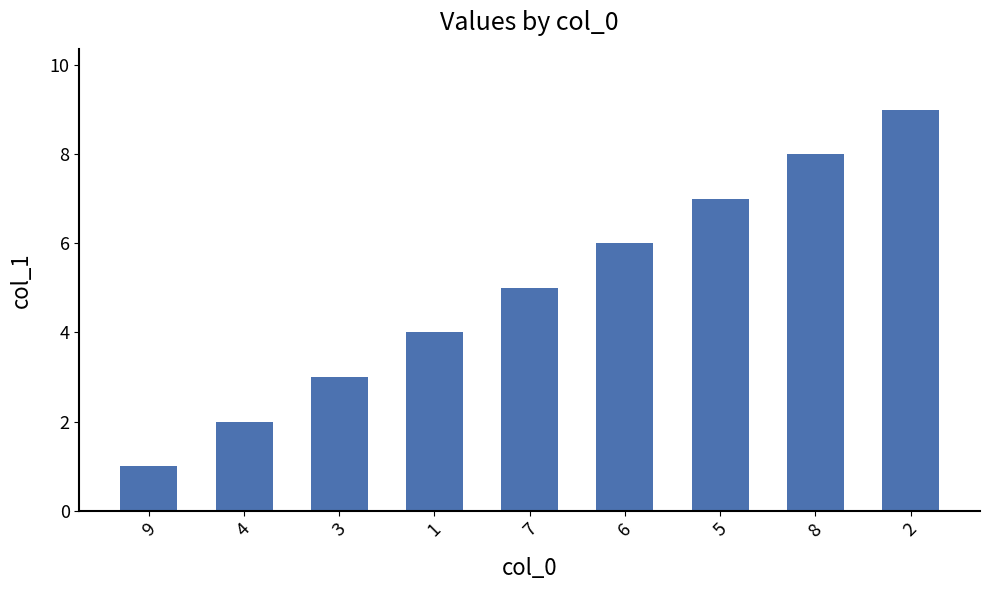

What is the greatest value displayed?

9